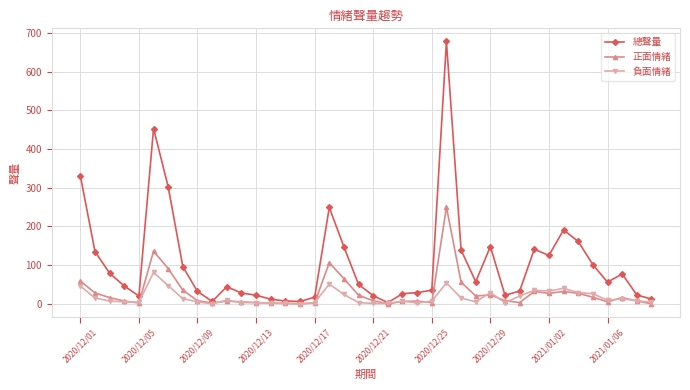

Which series has the largest total across all categories?

總聲量